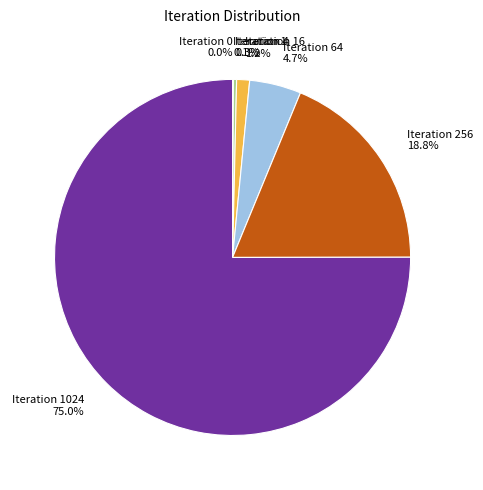

How many segments does this pie chart have?

7